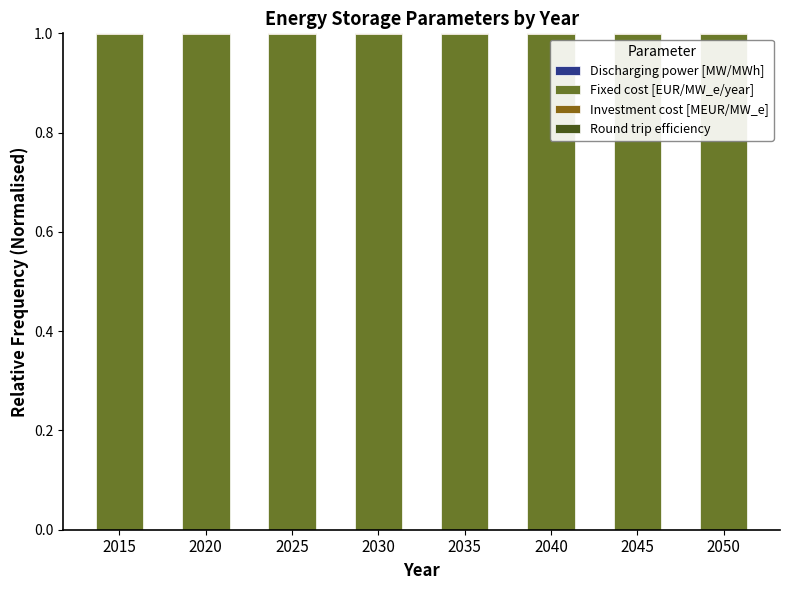

The value of Discharging power [MW/MWh] at 2015 is 0.0. True or false?

True